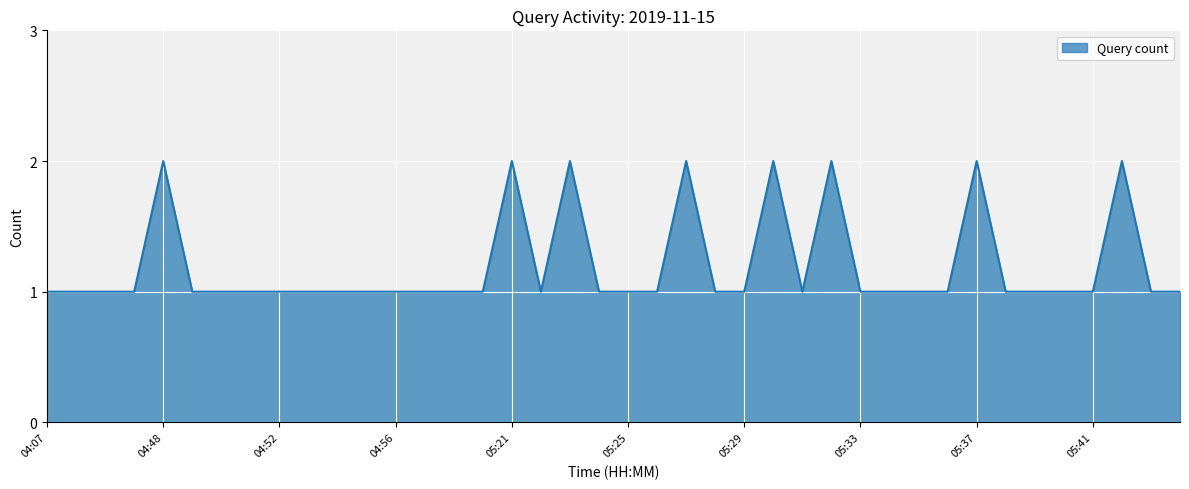

Reading left to right, what are all the values shown in this chart?

1	1	1	1	2	1	1	1	1	1	1	1	1	1	1	1	2	1	2	1	1	1	2	1	1	2	1	2	1	1	1	1	2	1	1	1	1	2	1	1